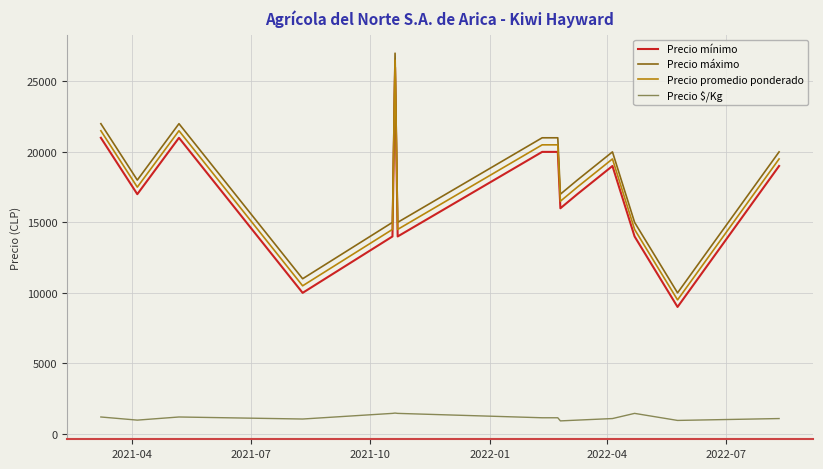

What is the difference between the second highest and minimum values in the Precio máximo series?

12000